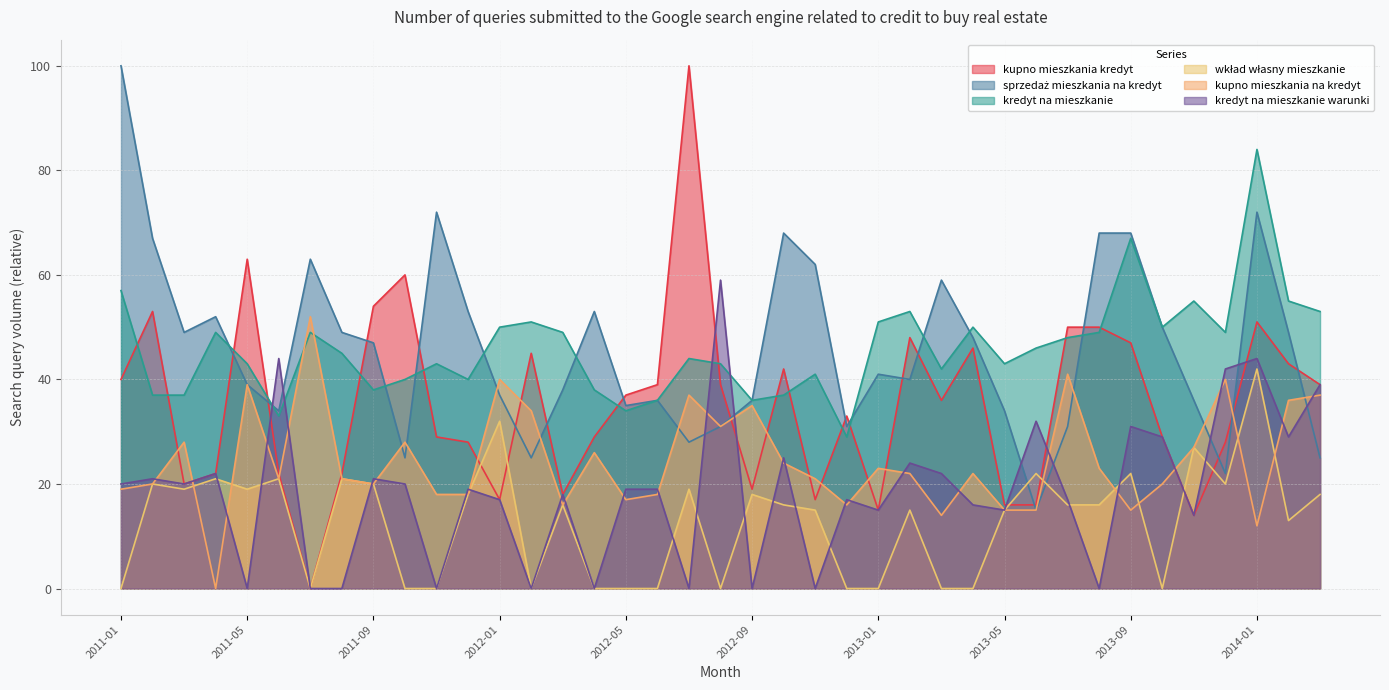

How many times do kredyt na mieszkanie warunki and wkład własny mieszkanie cross each other?

14